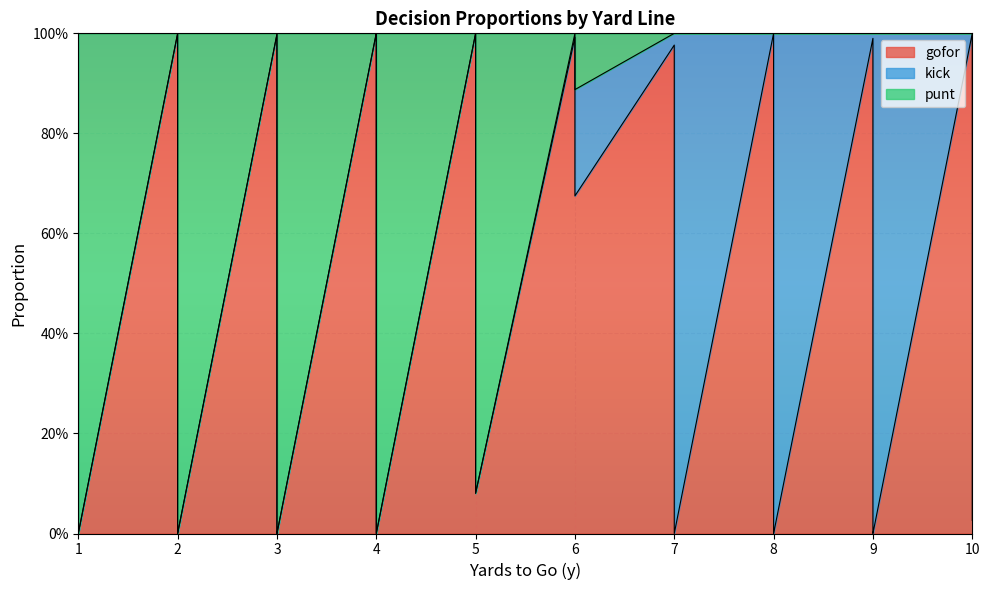

Which series has the largest total across all categories?

punt